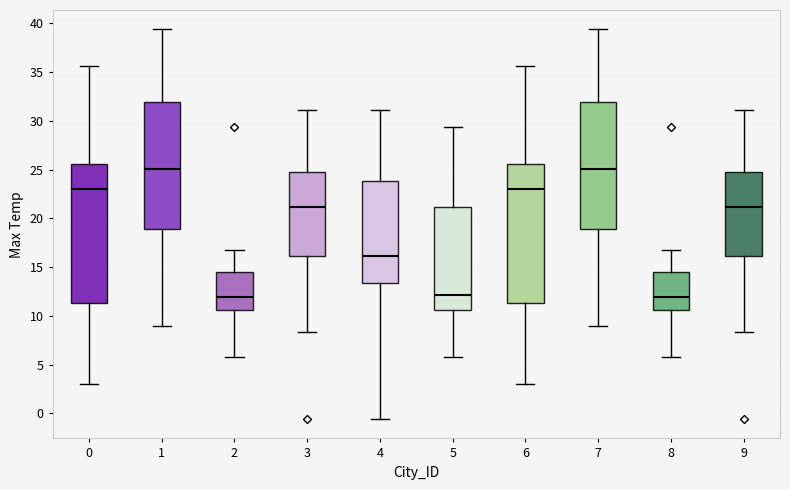

Where does the median line of the box at x = 0 sit on the y-axis? The values are not printed on the chart, so give them approximately, as read against the axis.

23.0